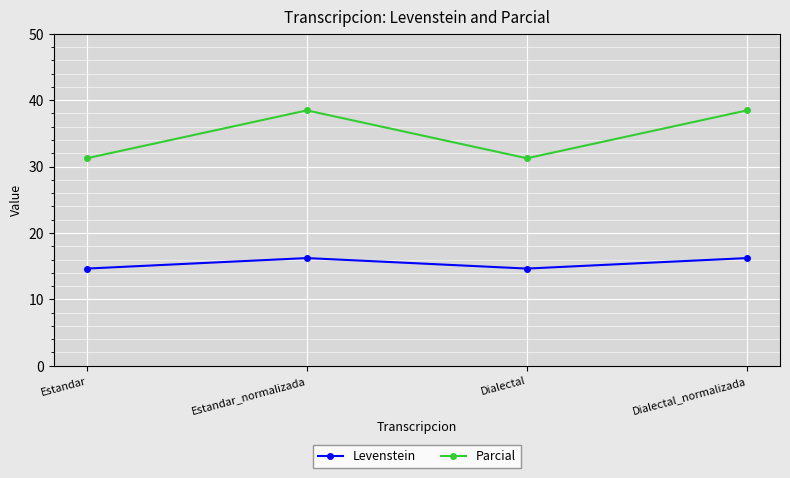

What is the value of the Levenstein point at the 2nd from the left?

16.2